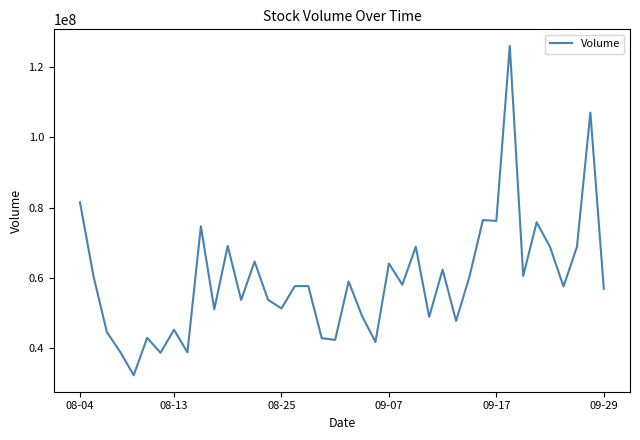

What is the difference between the maximum and minimum values?

94031400